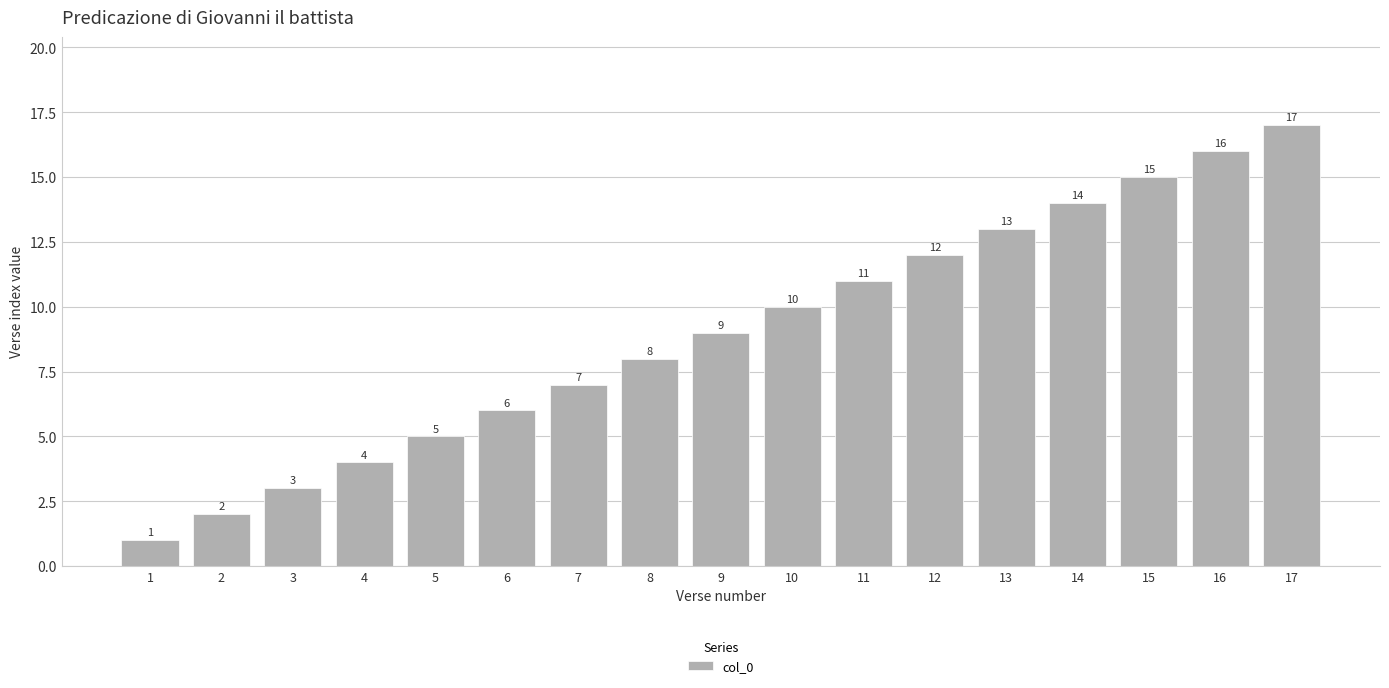

Which has a higher value, 17 or 15?

17